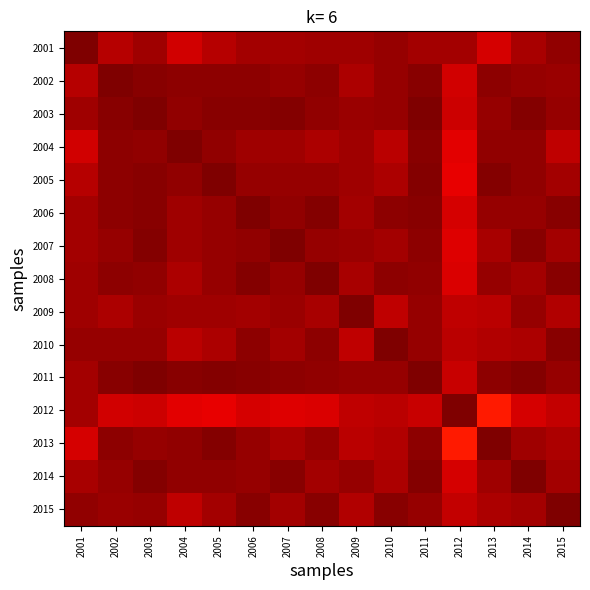

What is the total value across all series at 2003?

1476.2